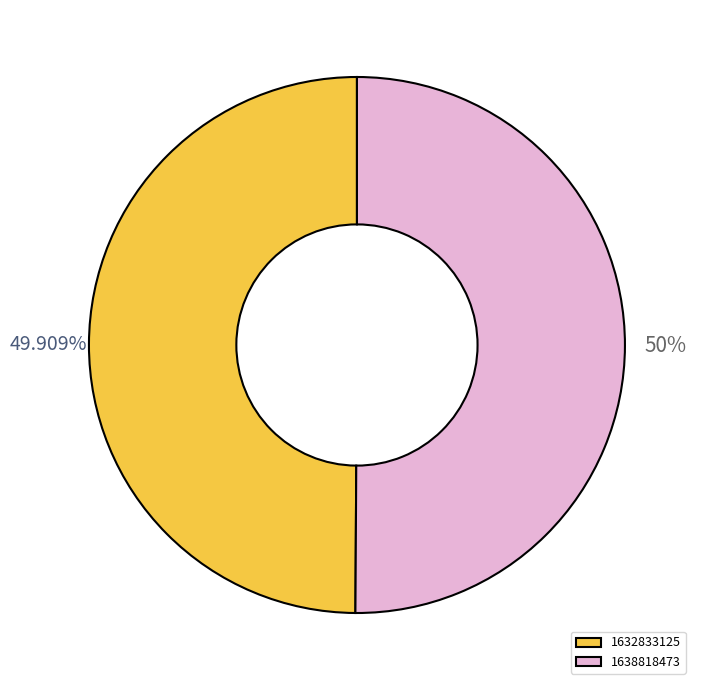

What is the ratio of the value at 1632833125 to the value at 1638818473?

1.0